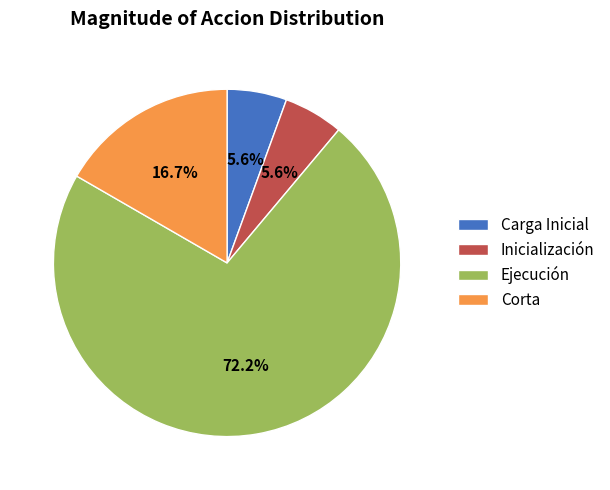

What is the ratio of the value at Carga Inicial to the value at Corta?

0.3